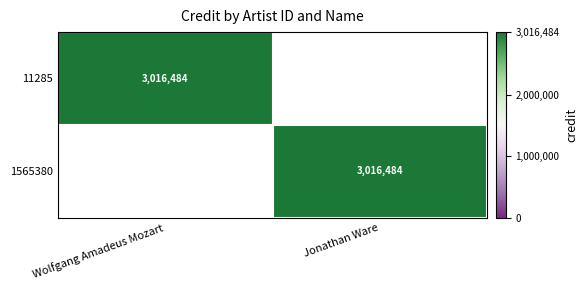

Is it true that 11285 equals 5335065 at Wolfgang Amadeus Mozart?

False